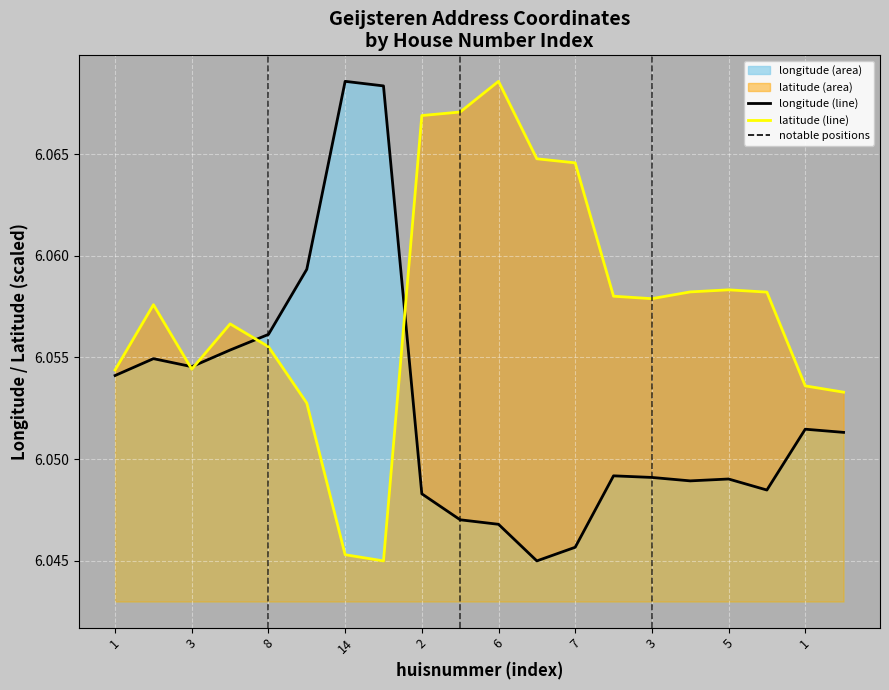

True or false: latitude line has more than 0 interior local peaks.

True